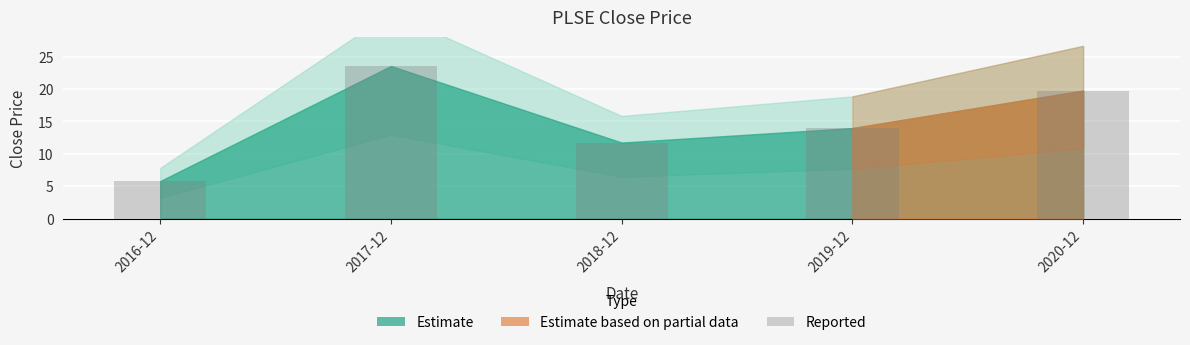

The chart shows a value of 11.7 at 2018-12. True or false?

True